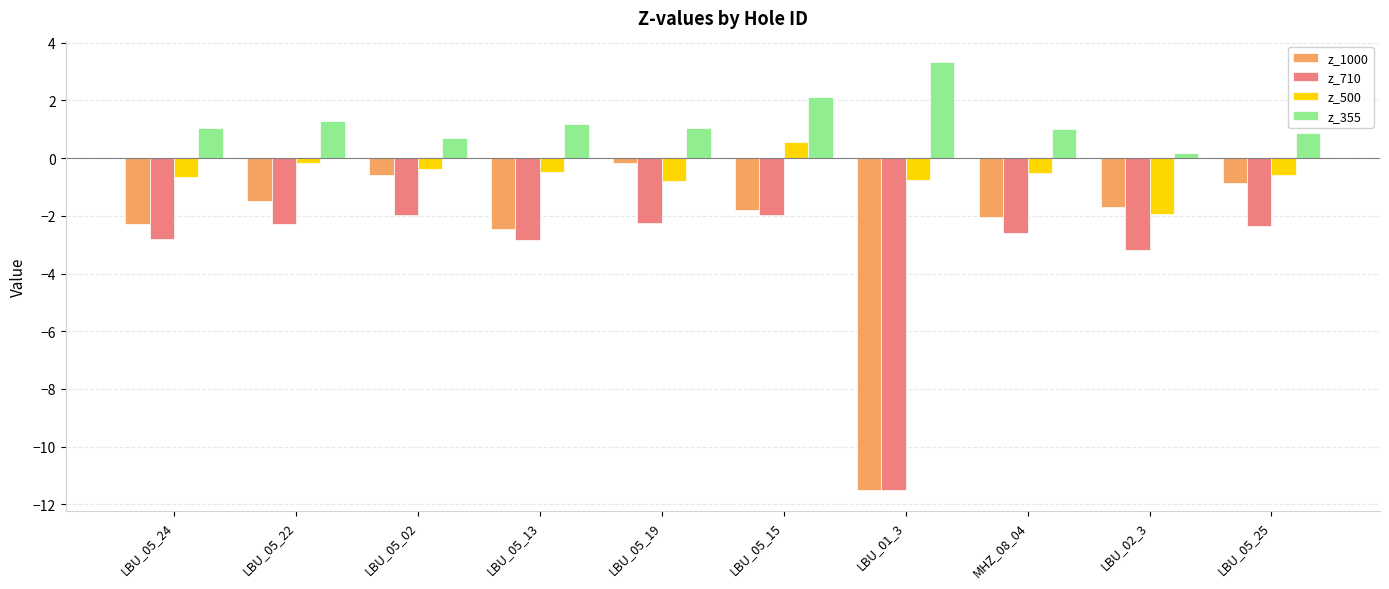

What is the minimum value for z_355?

0.2